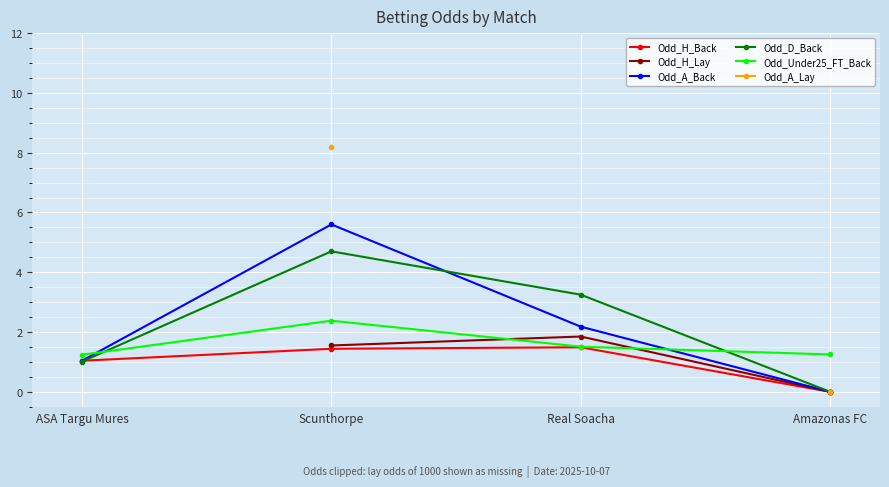

At which category is the sum across all series the highest?

Scunthorpe